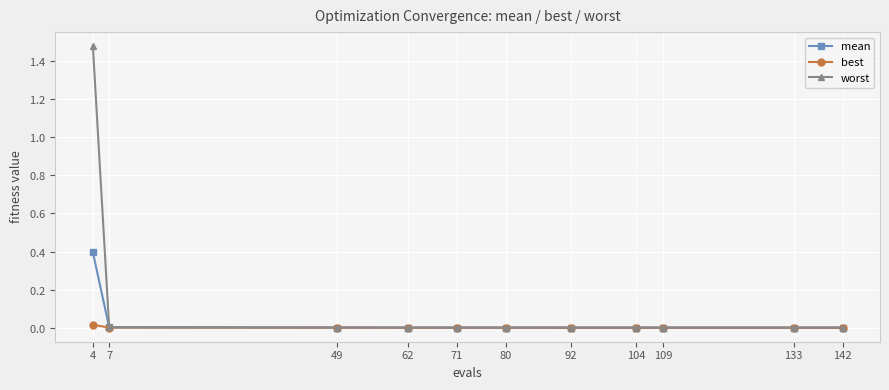

What are all the series names shown in the legend?

mean, best, worst